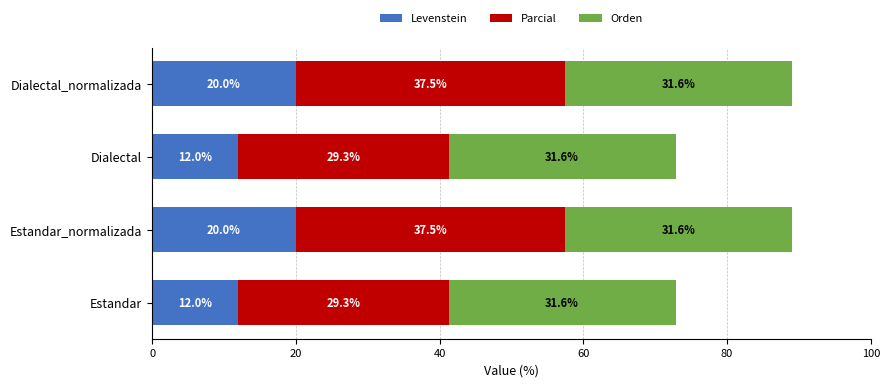

How many distinct data groups are displayed?

3